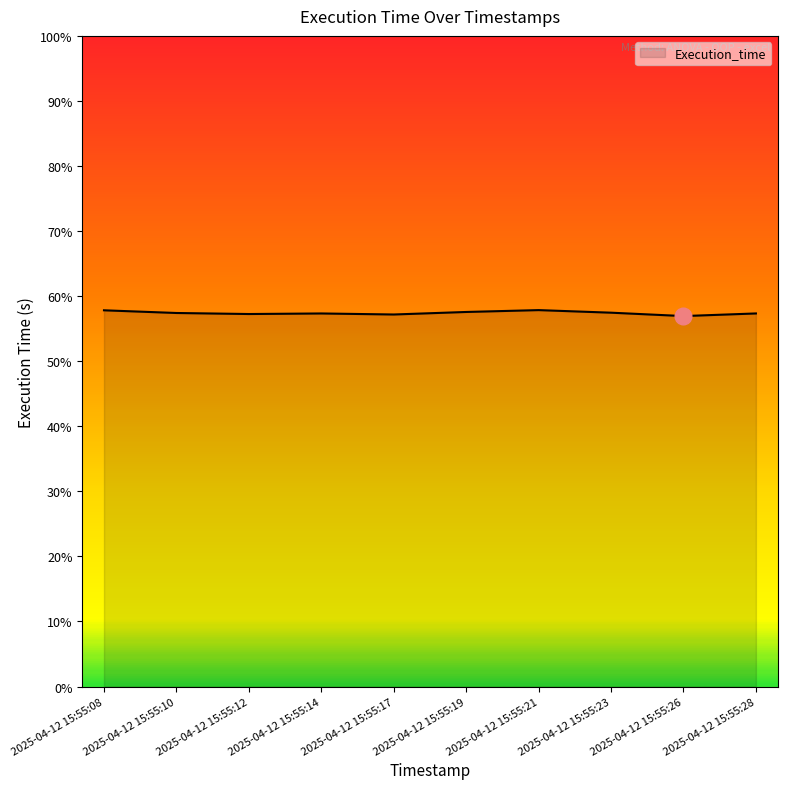

Rank the categories by value from highest to lowest.

2025-04-12 15:55:21, 2025-04-12 15:55:08, 2025-04-12 15:55:19, 2025-04-12 15:55:23, 2025-04-12 15:55:10, 2025-04-12 15:55:28, 2025-04-12 15:55:14, 2025-04-12 15:55:12, 2025-04-12 15:55:17, 2025-04-12 15:55:26